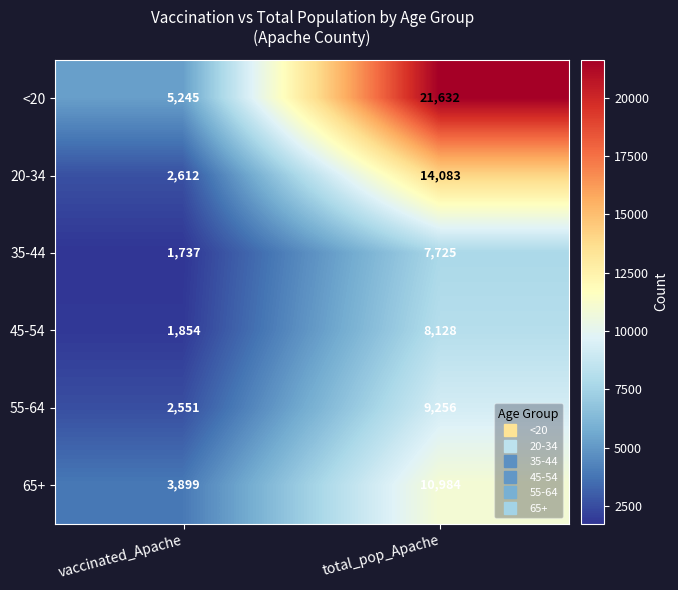

What is the sum of all 20-34 values?

16695